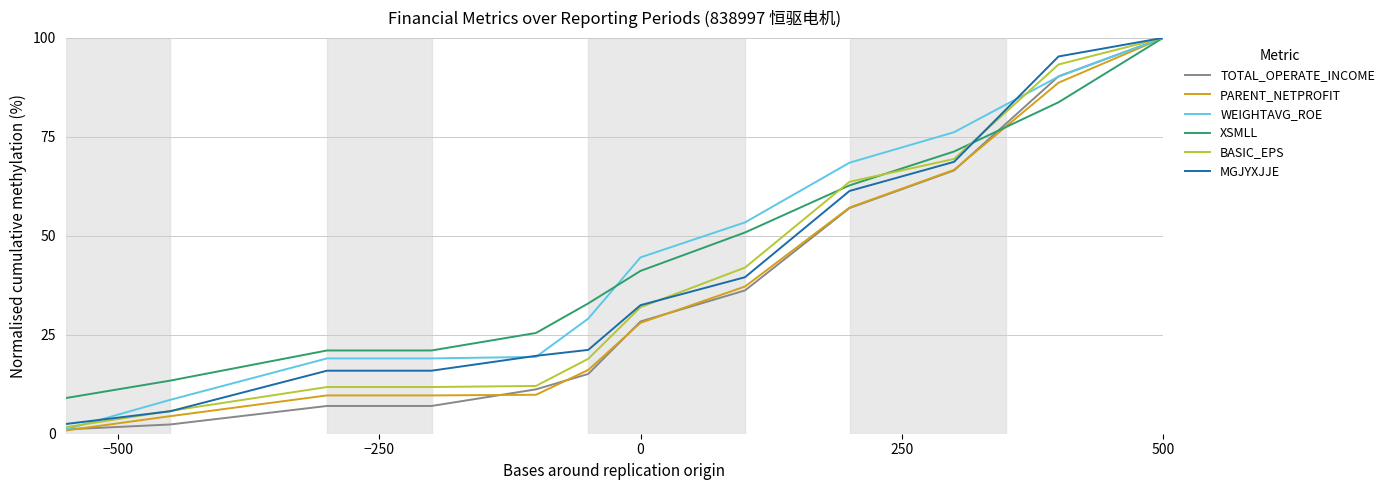

How many lines are shown in the chart?

6